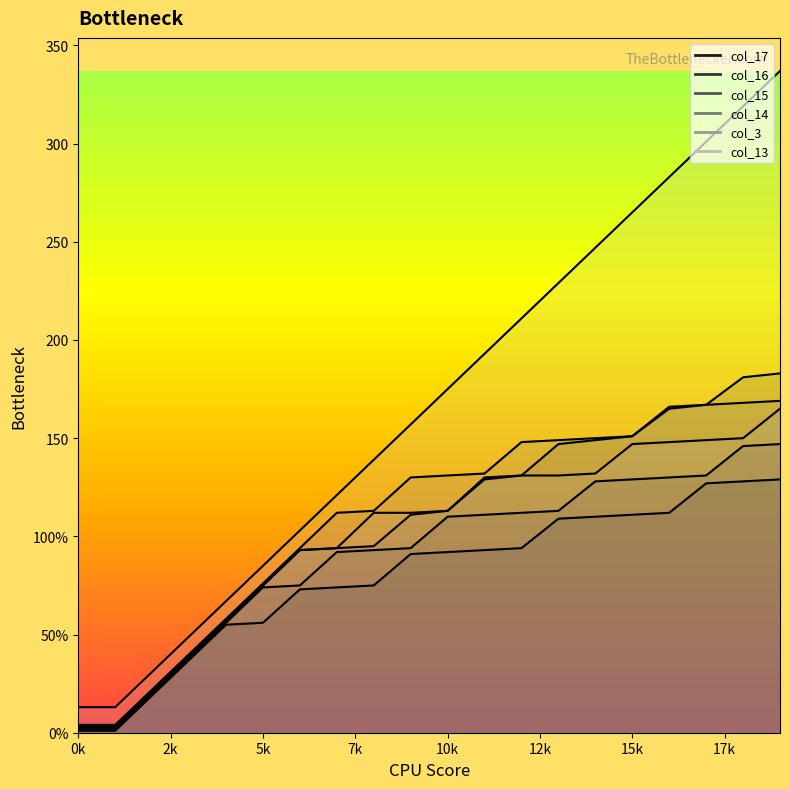

How many lines are shown in the chart?

6